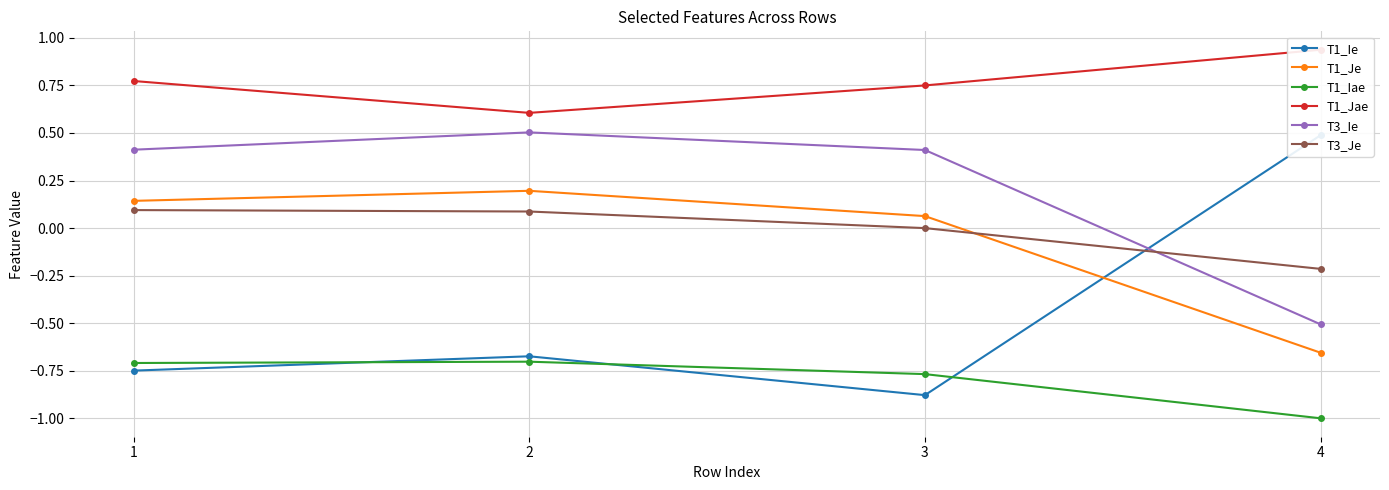

What is the value of the T1_Jae point at the 3rd from the left?

0.8